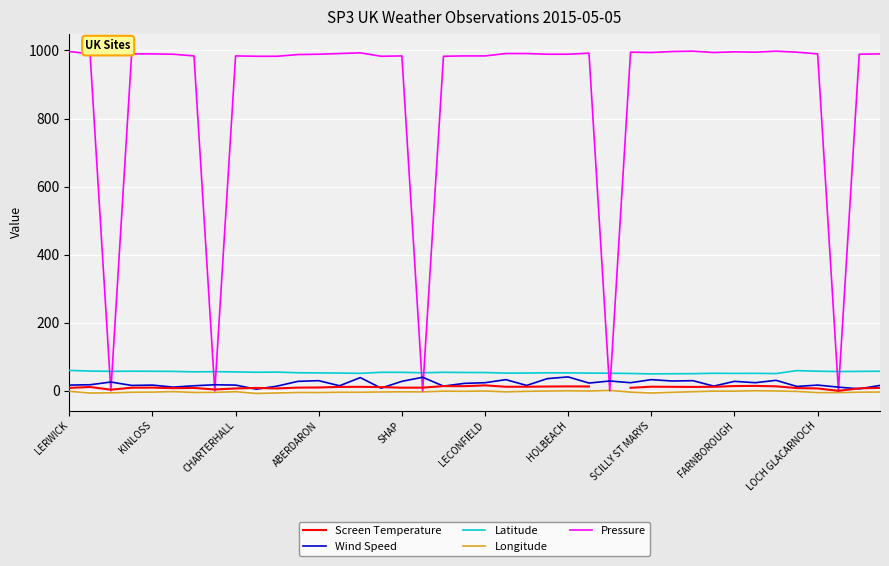

How many interior local peaks does the Screen Temperature series have?

10